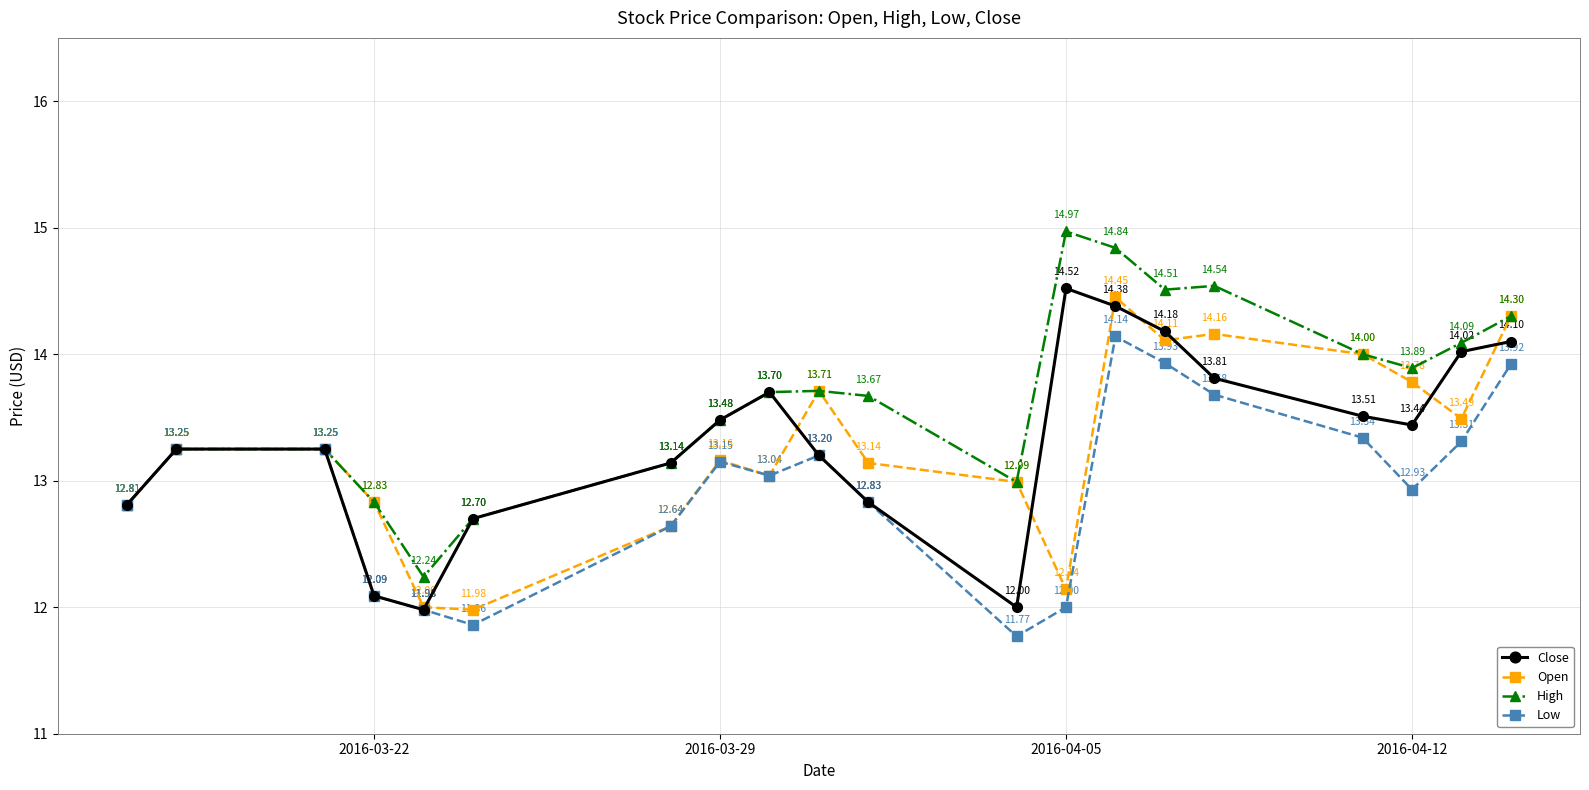

How many interior local valleys does the Low series have?

4